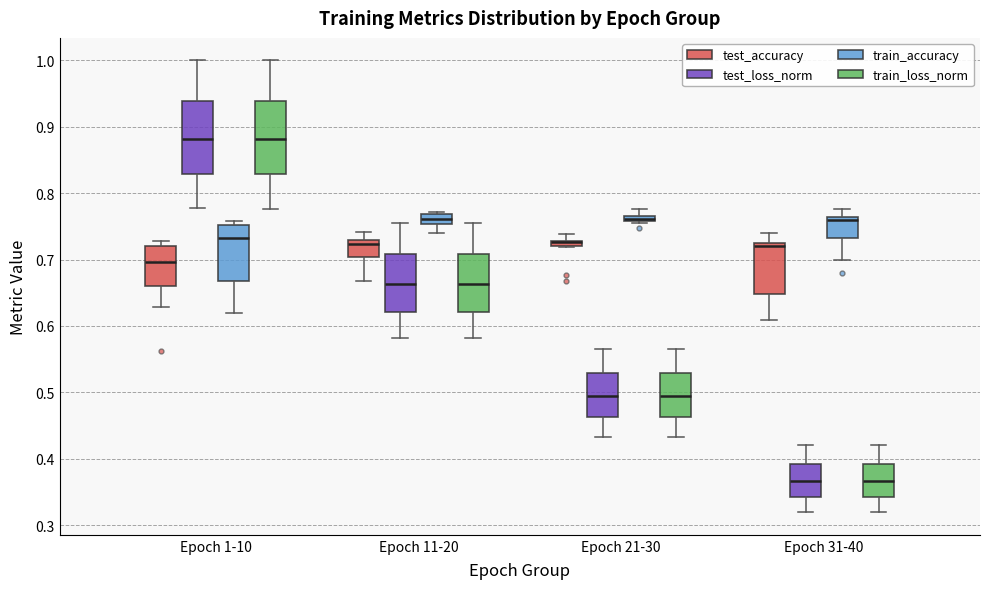

Where is the upper edge of the box for Epoch 21-30 (test_accuracy) on the y-axis? The values are not printed on the chart, so give them approximately, as read against the axis.

0.73